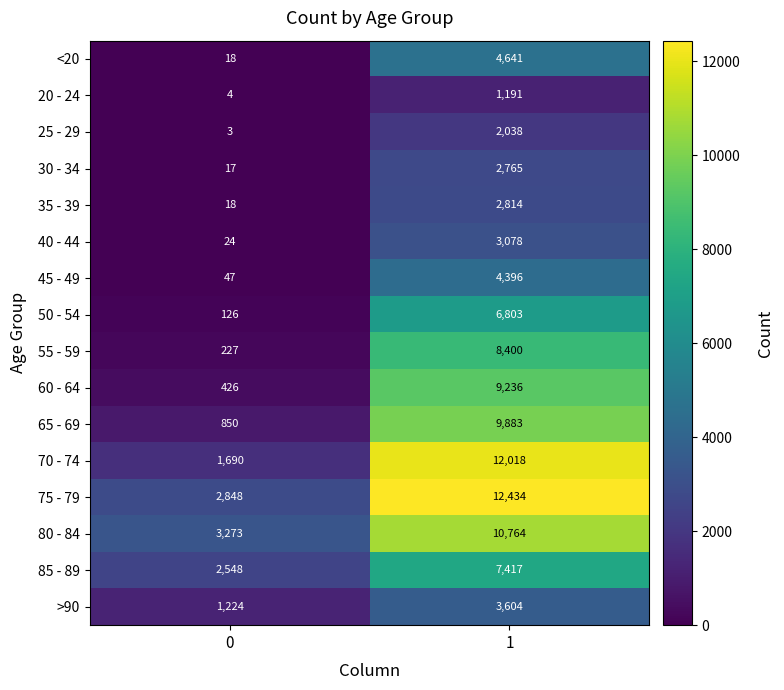

Rank the series by their maximum value, from highest to lowest.

75 - 79, 70 - 74, 80 - 84, 65 - 69, 60 - 64, 55 - 59, 85 - 89, 50 - 54, <20, 45 - 49, >90, 40 - 44, 35 - 39, 30 - 34, 25 - 29, 20 - 24